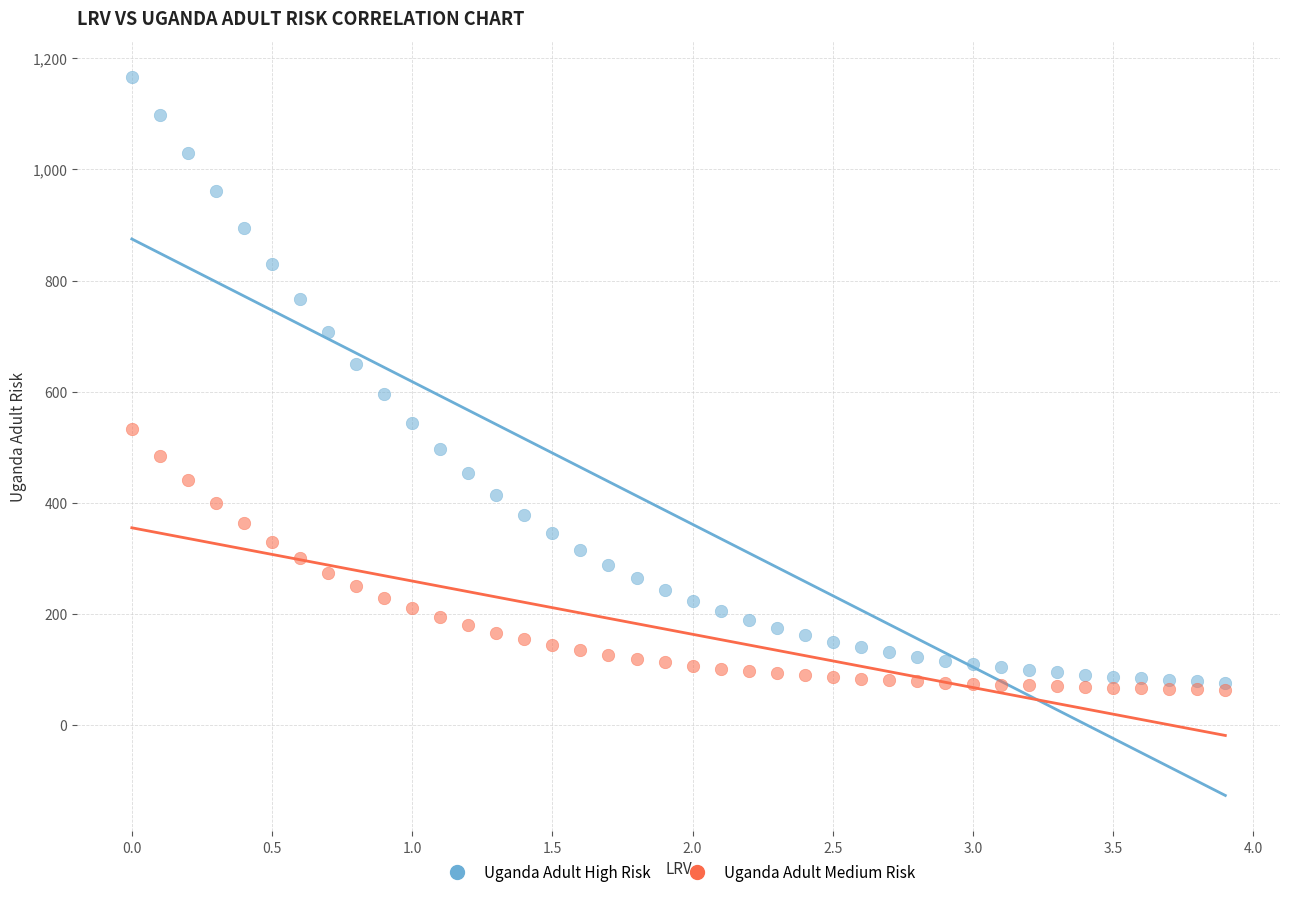

Which series has the widest spread of Y values?

Uganda Adult High Risk